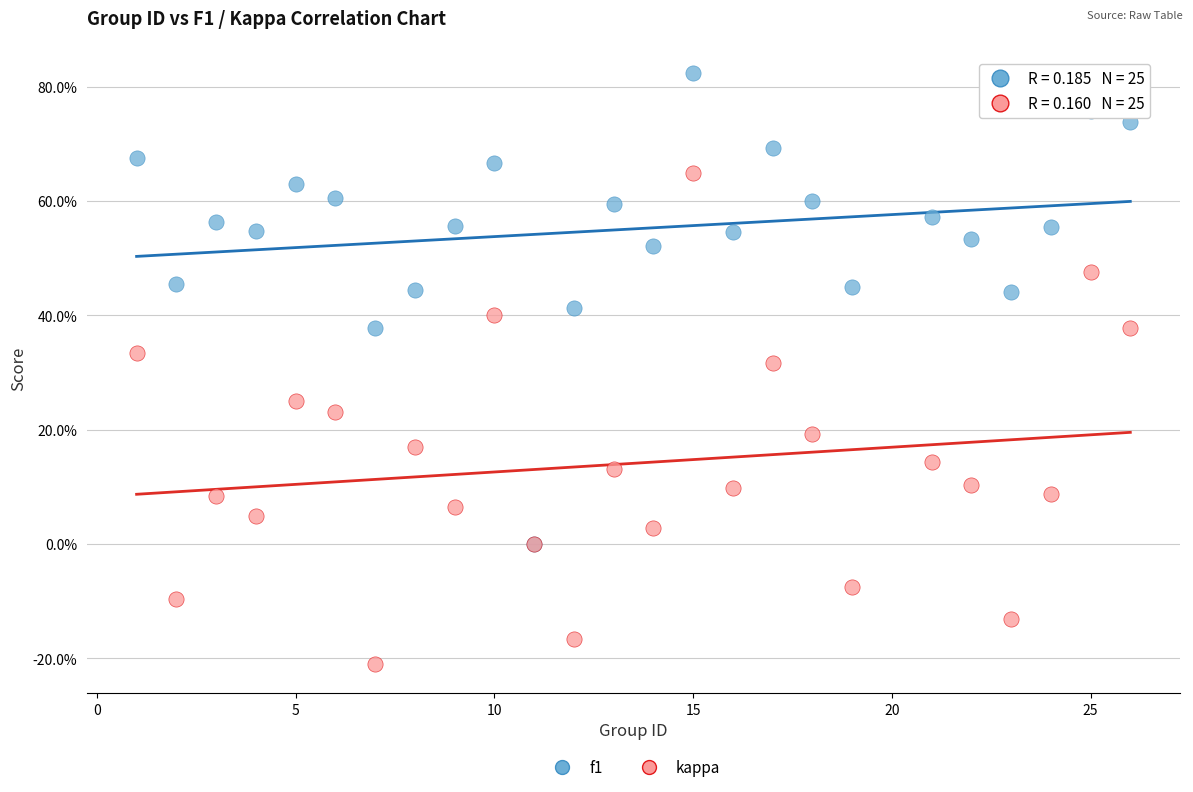

What are all the series names shown in the legend?

f1, kappa